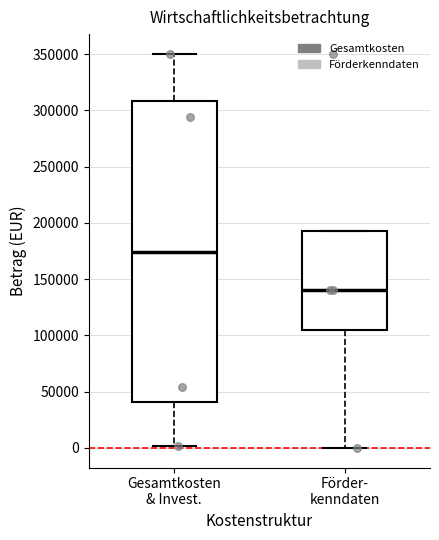

Reading left to right, transcribe this box plot: for each box, give where its median line is, the range the box spans, and where its two whiskers end, as read against the y-axis. The values are not printed on the chart, so give them approximately, as read against the axis.

Gesamtkosten & Invest.: median 175000, box 40000 to 310000, whiskers 0 to 350000
Förder- kenndaten: median 140000, box 105000 to 195000, whiskers 0 to 195000